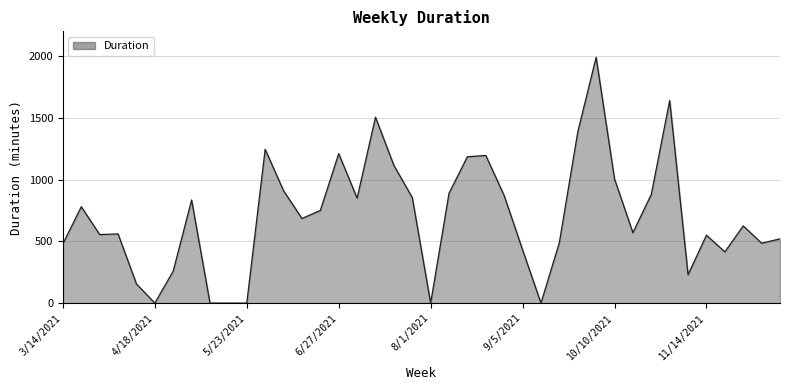

What is the sum of all values?

28106